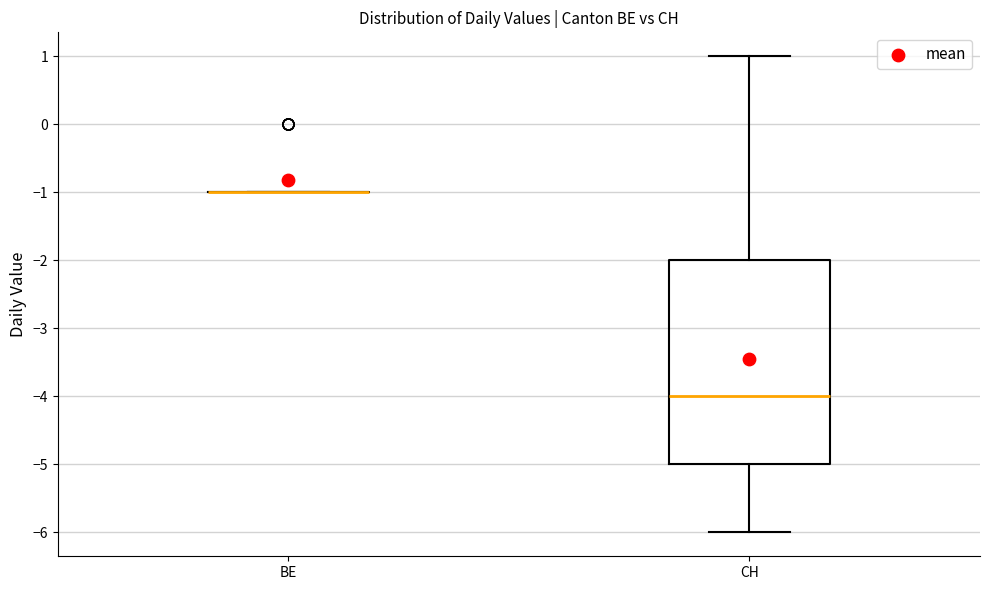

Where does the upper whisker of the box for CH end on the y-axis? The values are not printed on the chart, so give them approximately, as read against the axis.

1